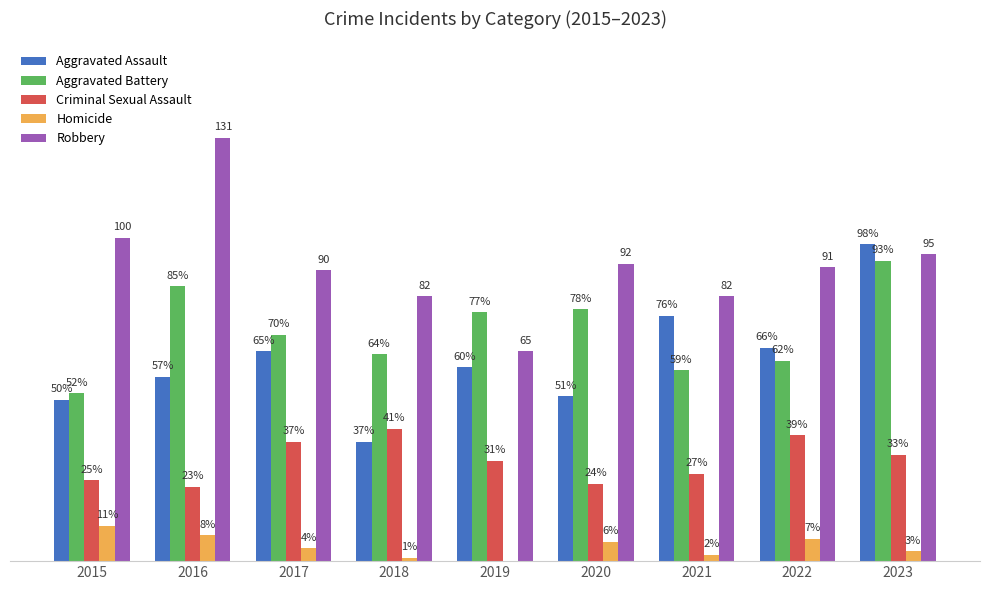

Is the value of Aggravated Battery at 2023 greater than the value of Criminal Sexual Assault at 2019?

Yes